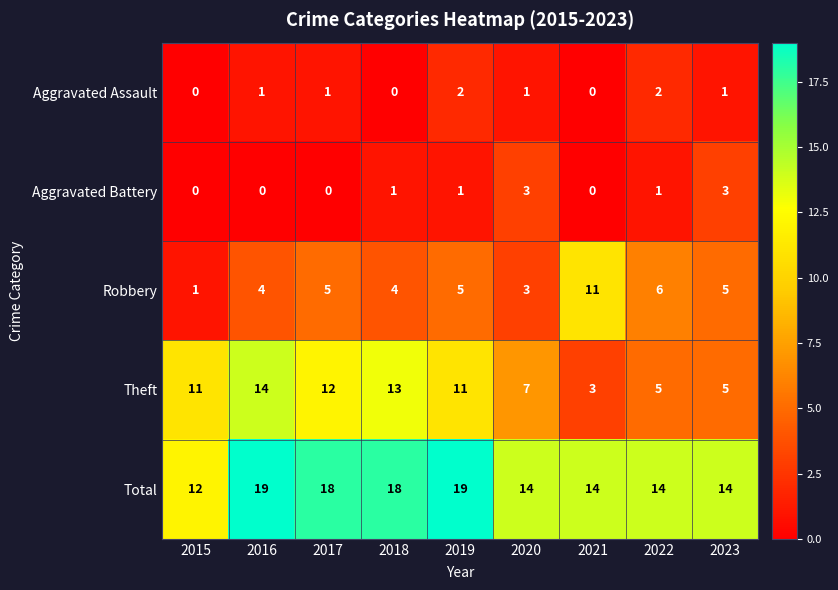

What is the total value across all series at 2016?

38